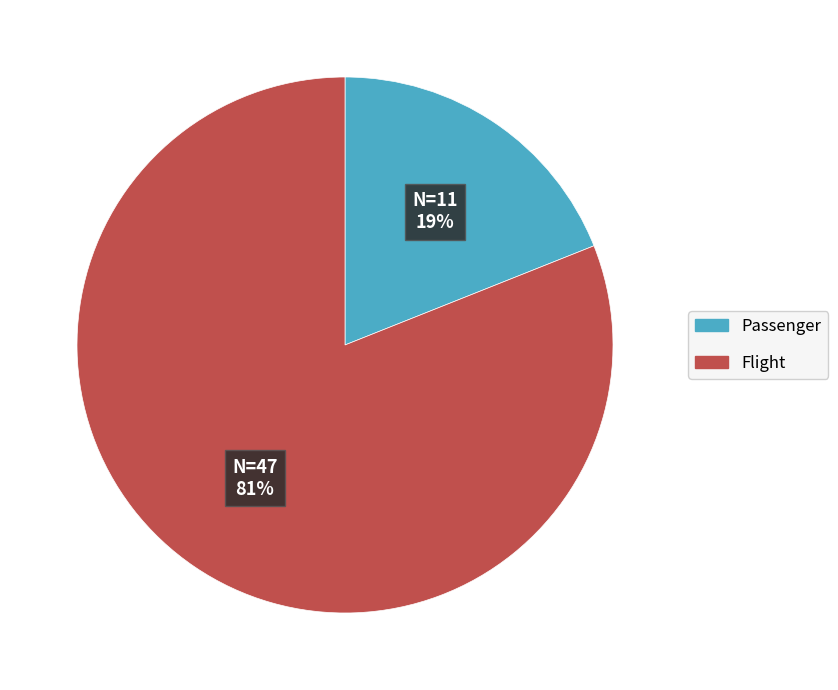

Do Passenger and Flight together represent more than half of the pie?

Yes